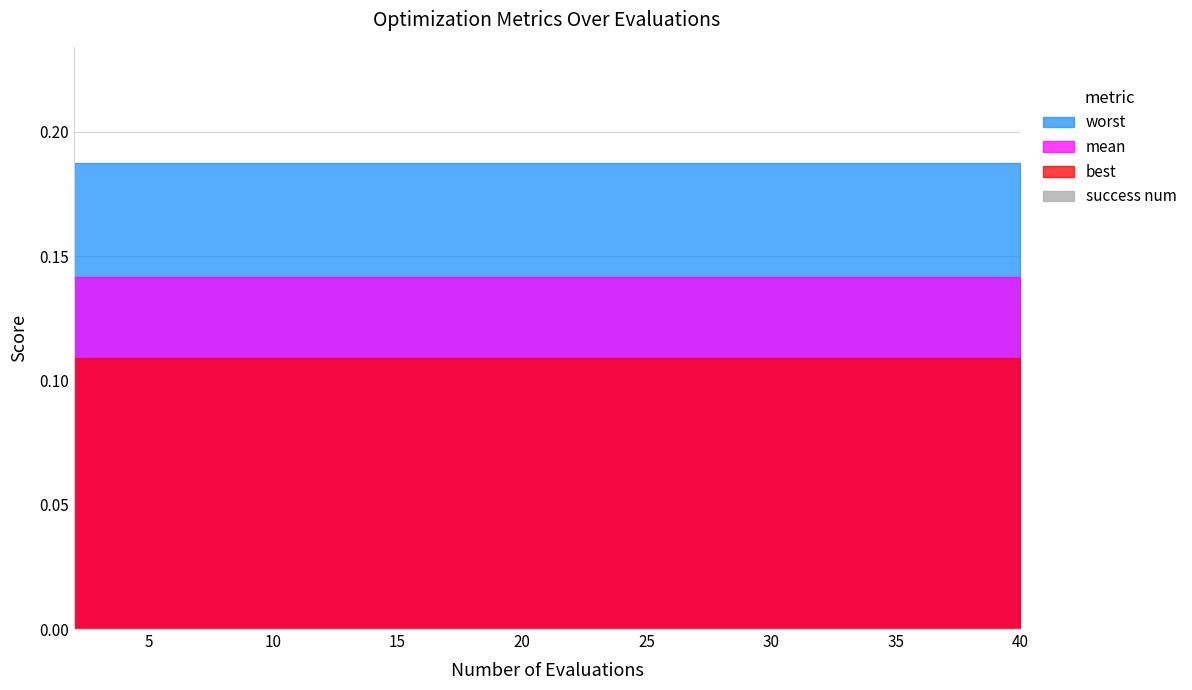

Rank the series at 18 from highest to lowest value.

worst, mean, best, success num